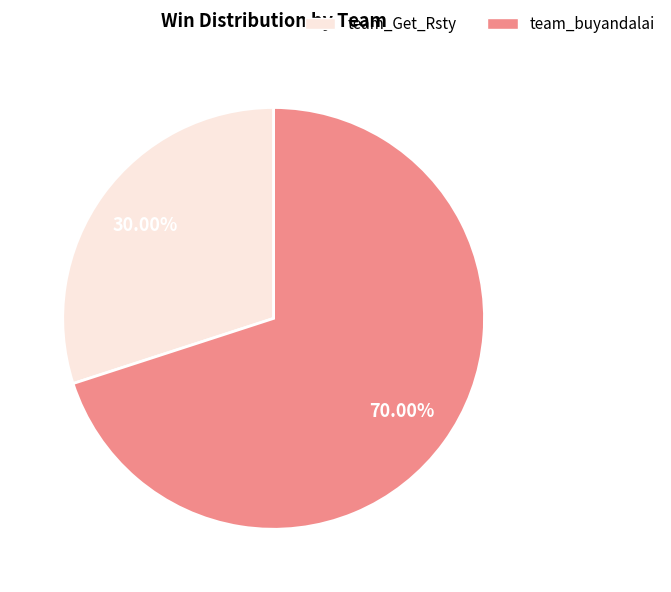

Rank the categories by value from lowest to highest.

team_Get_Rsty, team_buyandalai